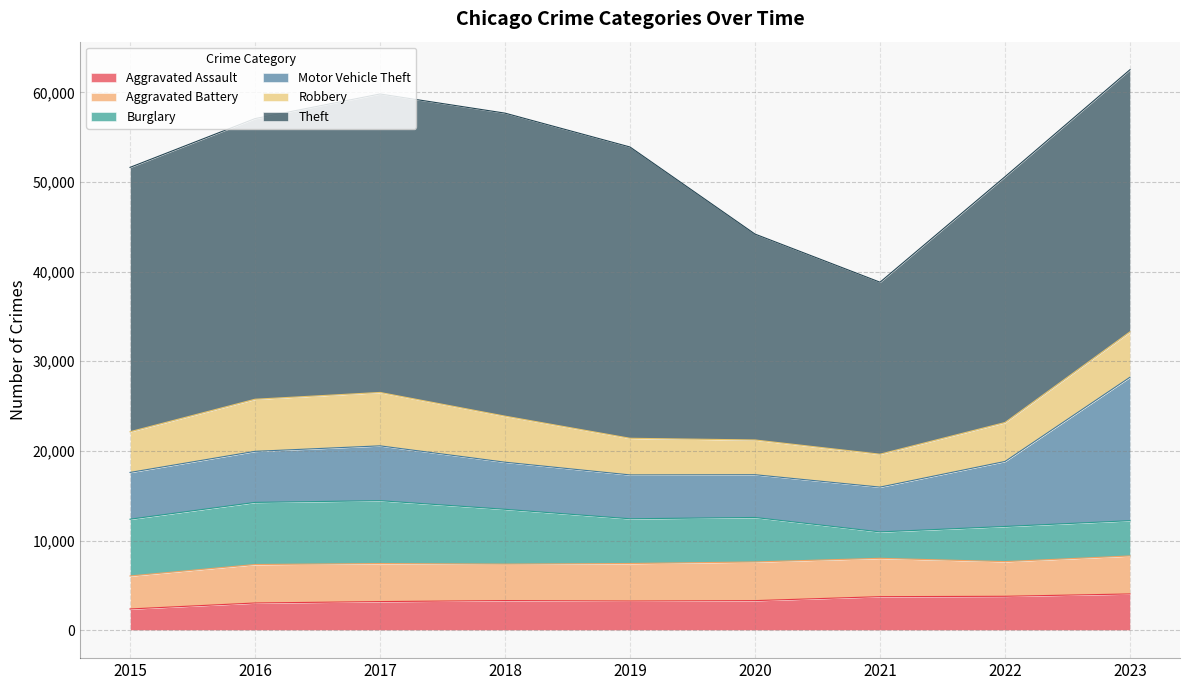

How many intersections are there between Burglary and Aggravated Assault?

3